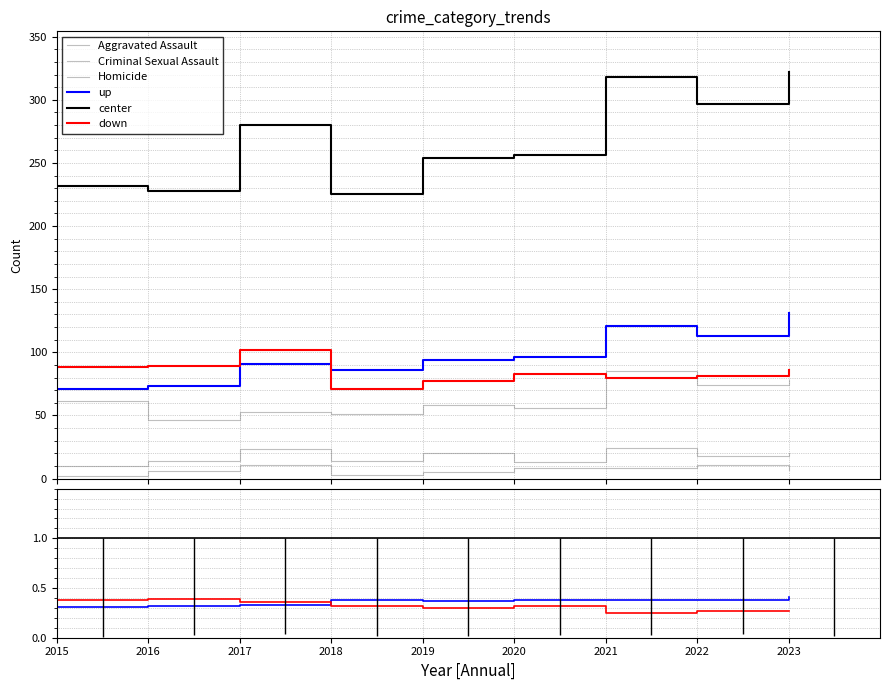

Is this an area chart (filled region under the line)?

No